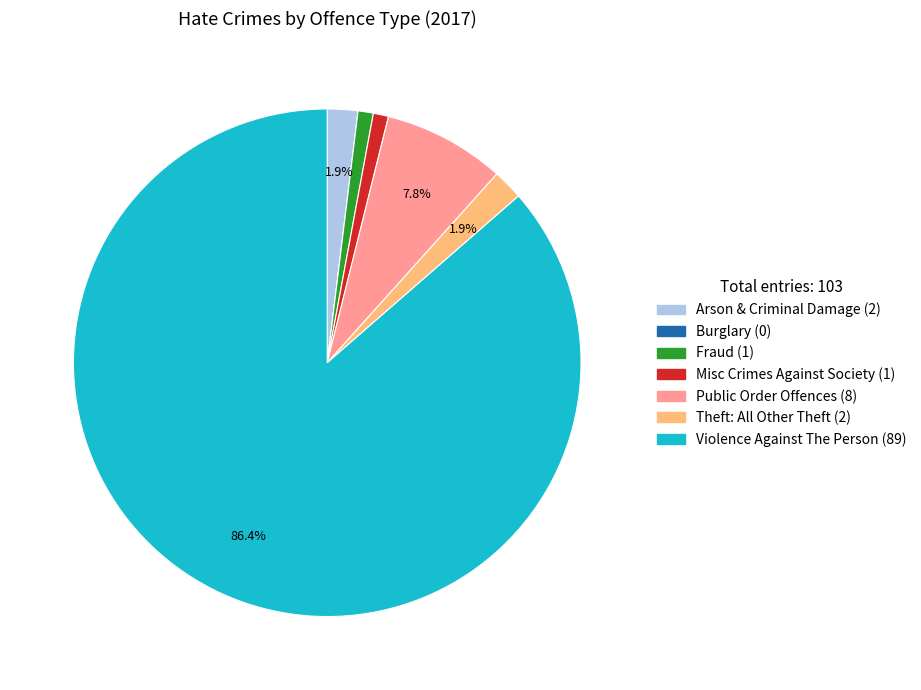

What is the ratio of the value at Fraud to the value at Misc Crimes Against Society?

1.0